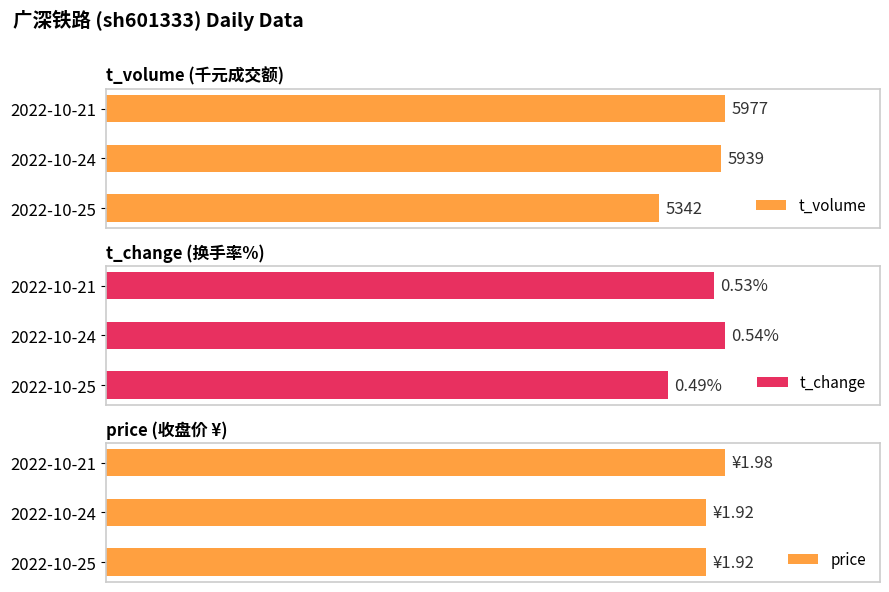

How many groups of bars are there?

3